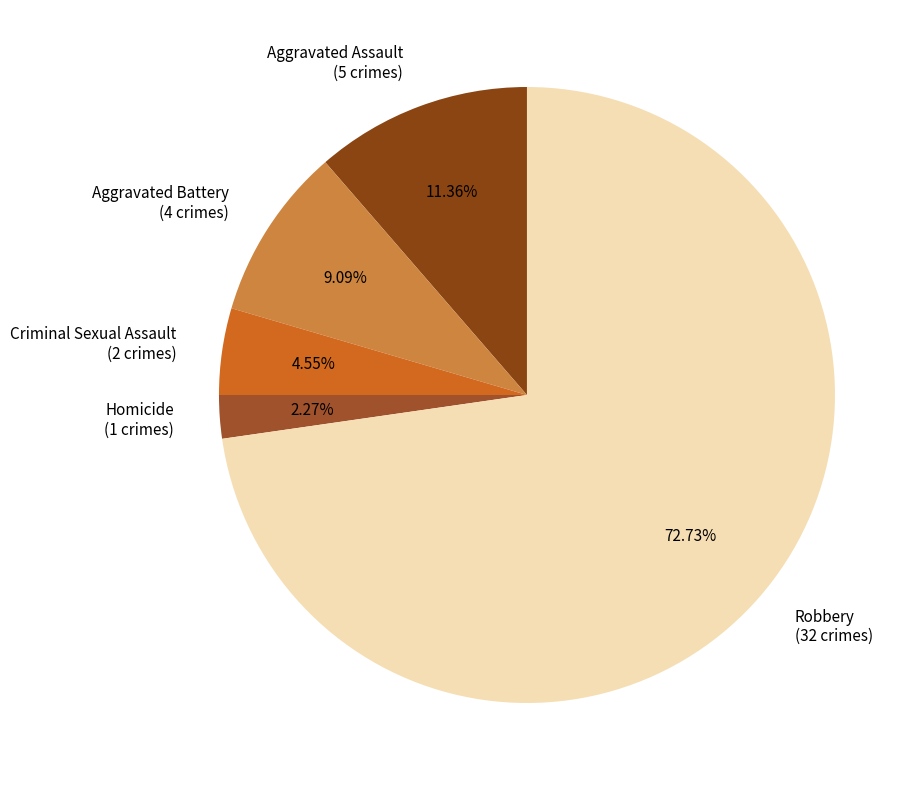

True or false: Aggravated Assault accounts for 1% of the total.

False